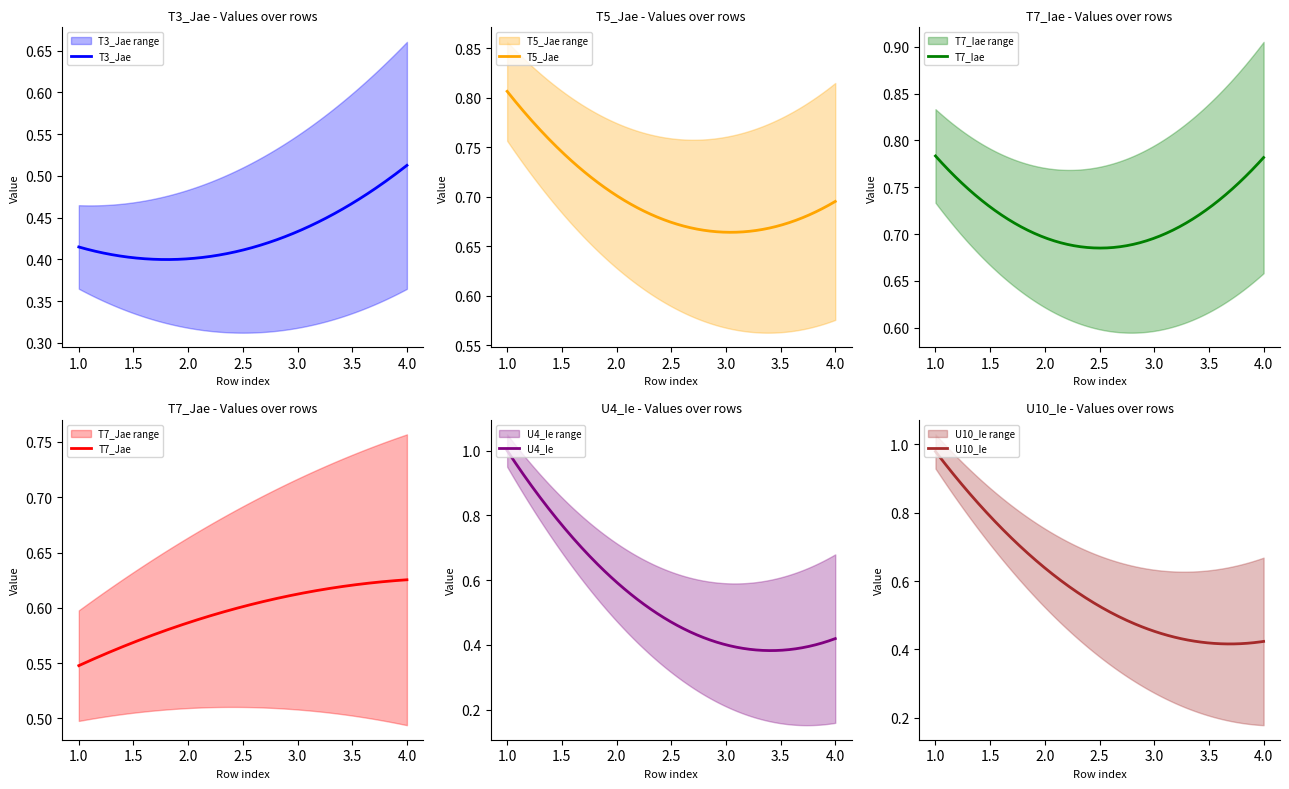

In T7_Iae, how many points are lower than both neighbors (excluding endpoints)?

1